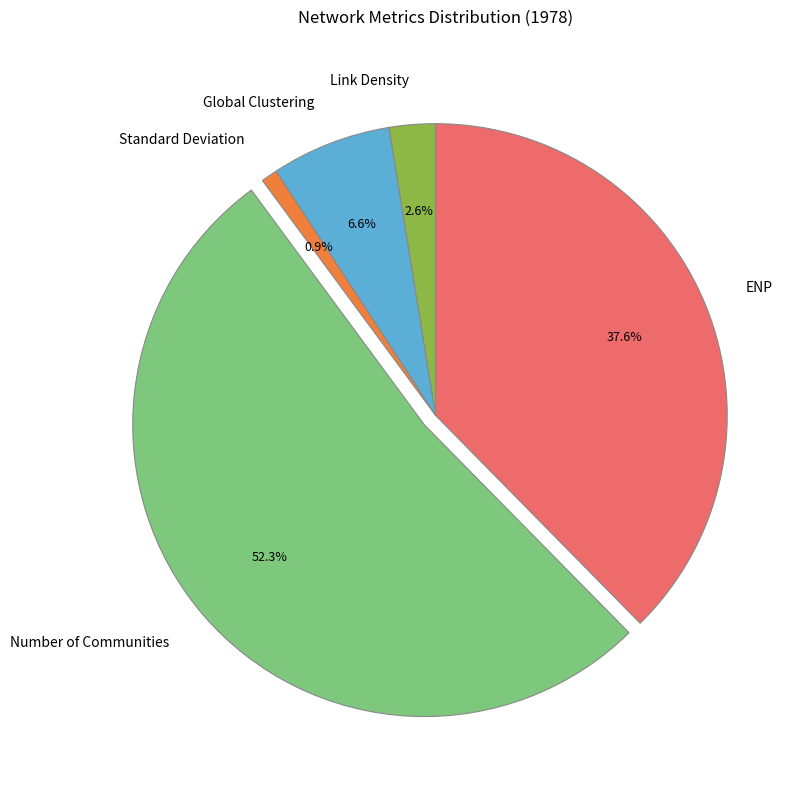

To the nearest percent, what is the difference between the Number of Communities and Standard Deviation slice percentages?

51%